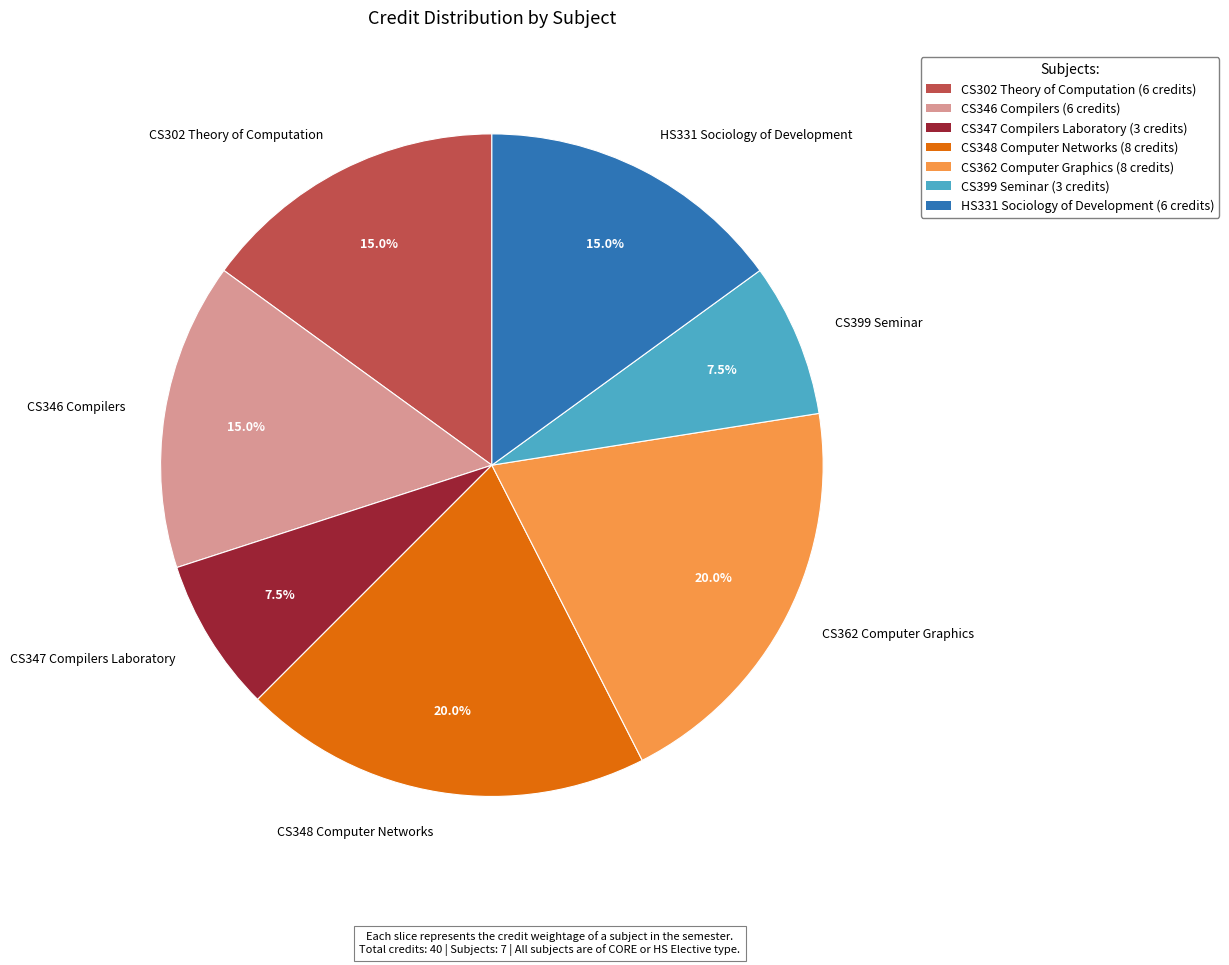

What percentage do CS348 Computer Networks and CS362 Computer Graphics together represent?

40.0%